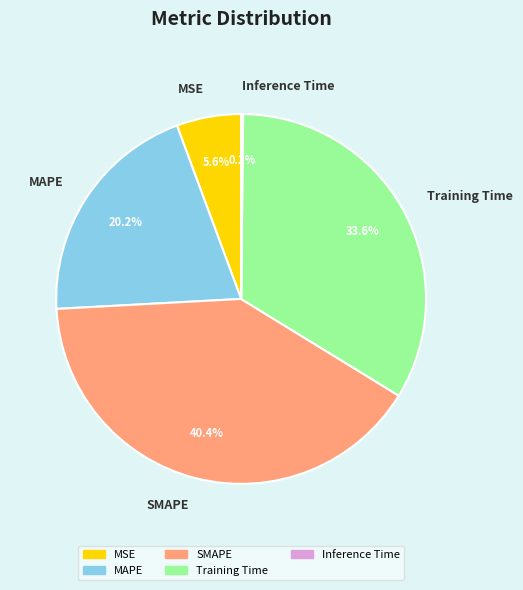

Does any single category account for the majority?

No